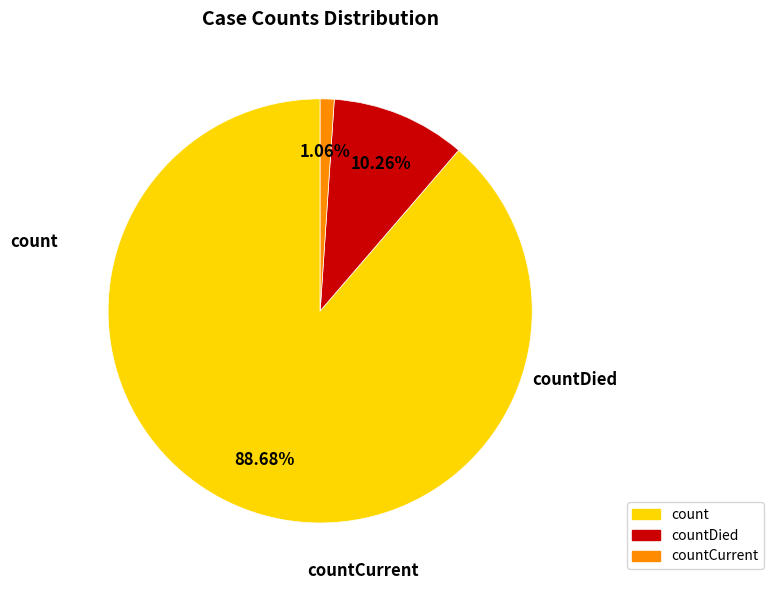

Is there any slice that represents more than half of the pie?

Yes